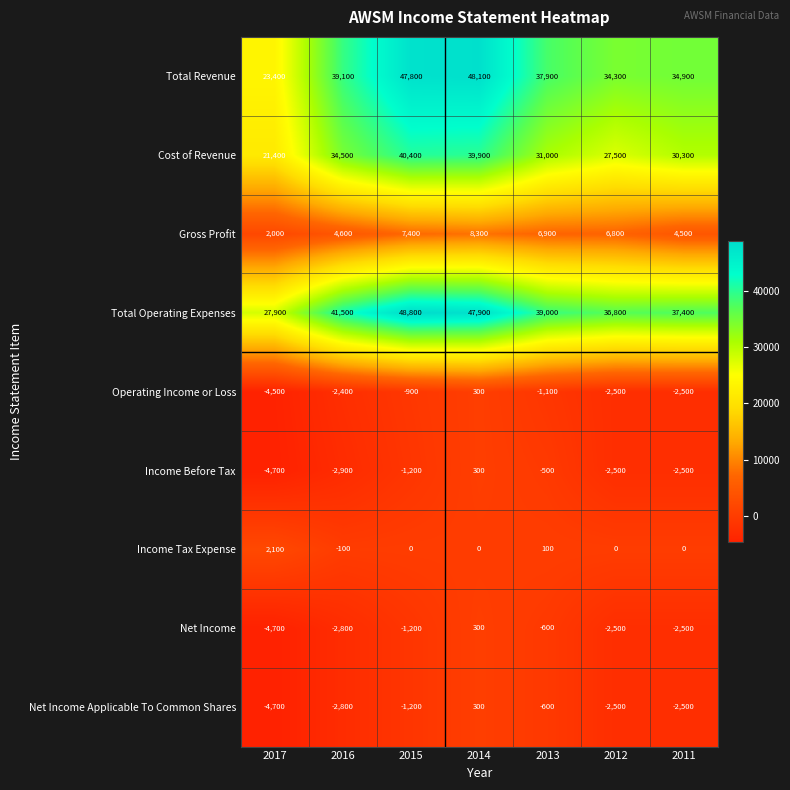

The value of Net Income at 2013 is -250. True or false?

False